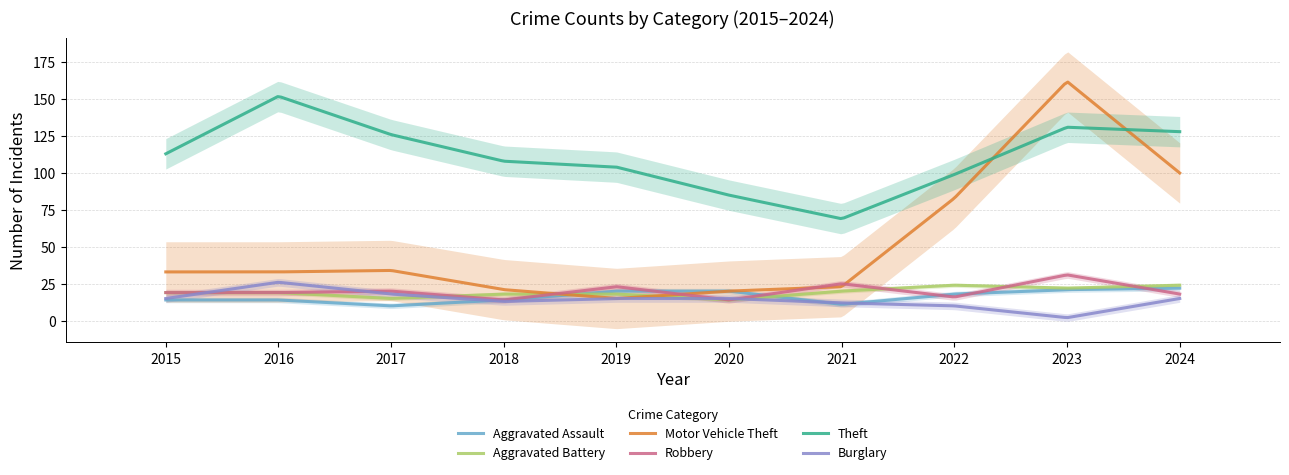

What is the difference between the highest and lowest values at 2023?

160